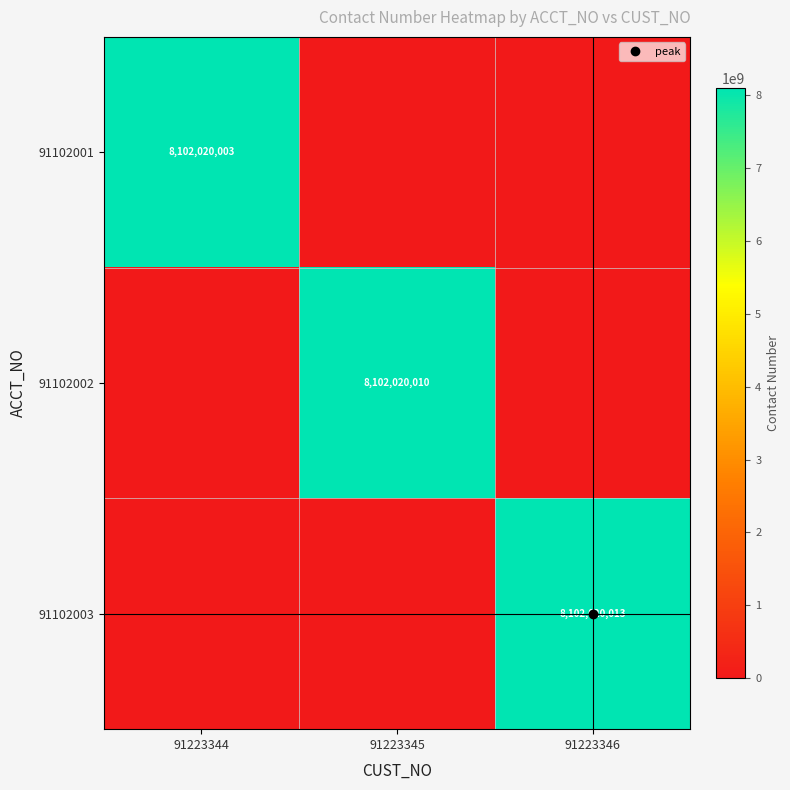

True or false: 91102002 has a value of 0 at 91223344.

True